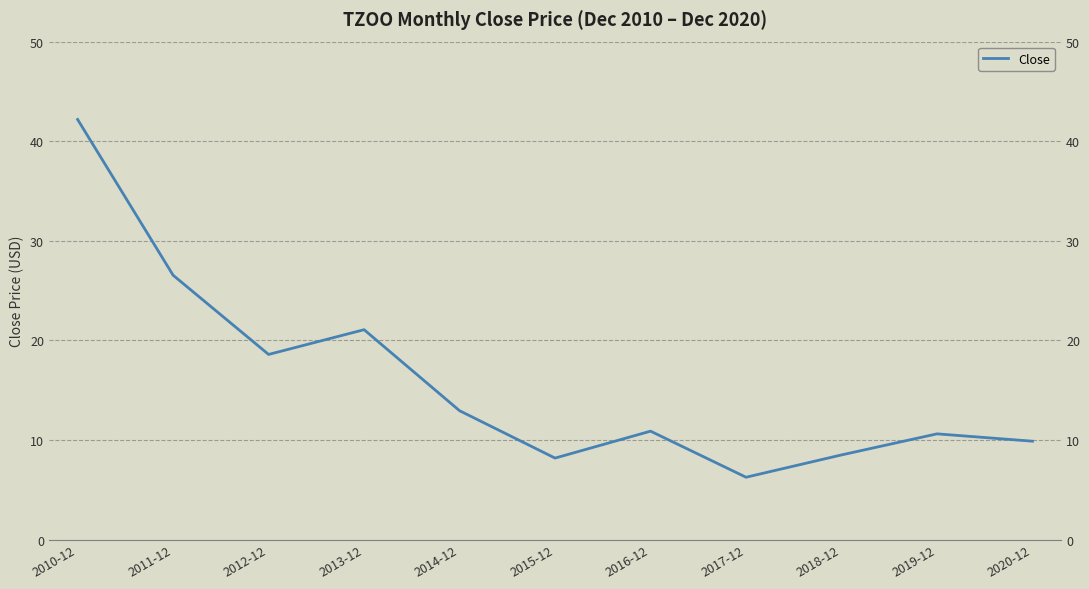

List the labels in order of value, largest first.

2010-12, 2011-12, 2013-12, 2012-12, 2014-12, 2016-12, 2019-12, 2020-12, 2018-12, 2015-12, 2017-12